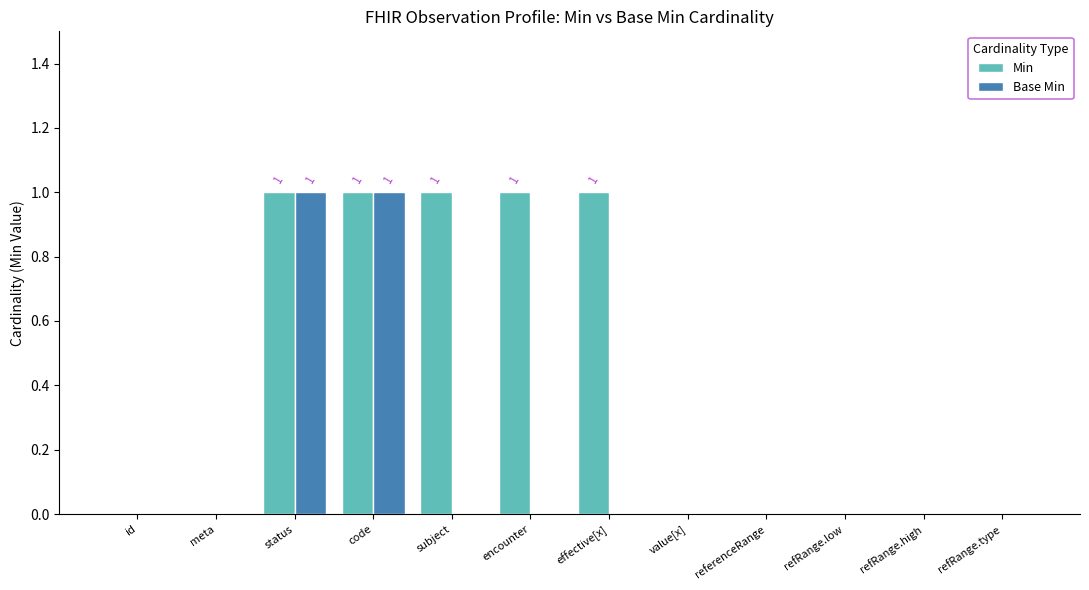

Reading left to right, extract all data points from this chart.

Min: 0	0	1	1	1	1	1	0	0	0	0	0
Base Min: 0	0	1	1	0	0	0	0	0	0	0	0